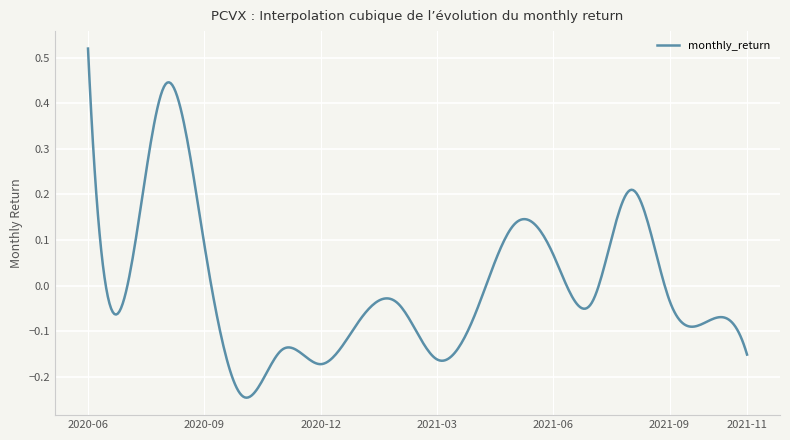

What is the sum of all values?

-0.9